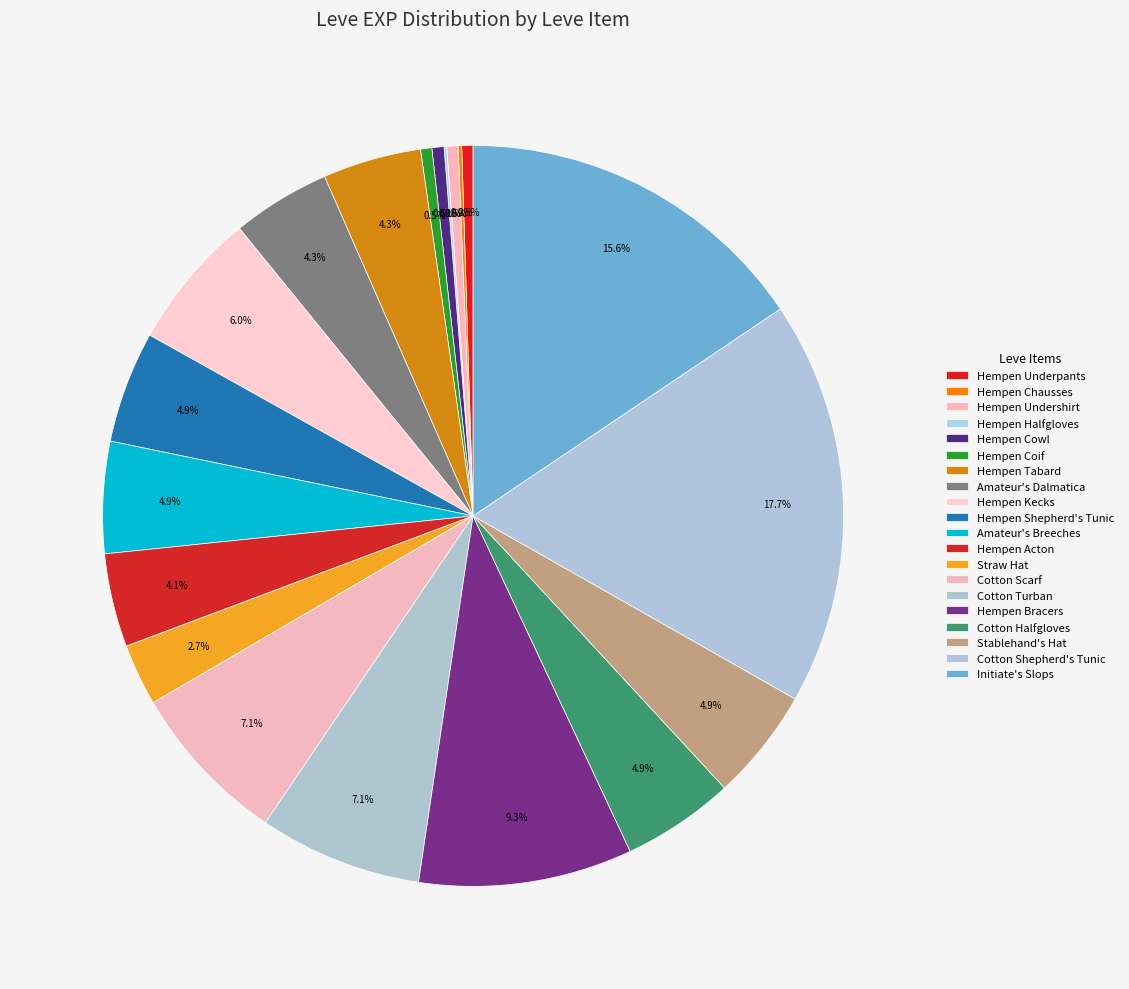

Is it true that Initiate's Slops is 16% of the pie?

True